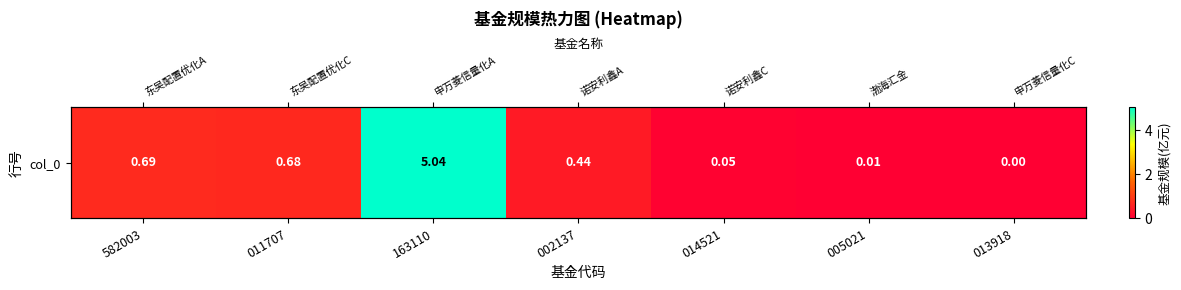

What is the difference between the maximum and minimum values?

5.0